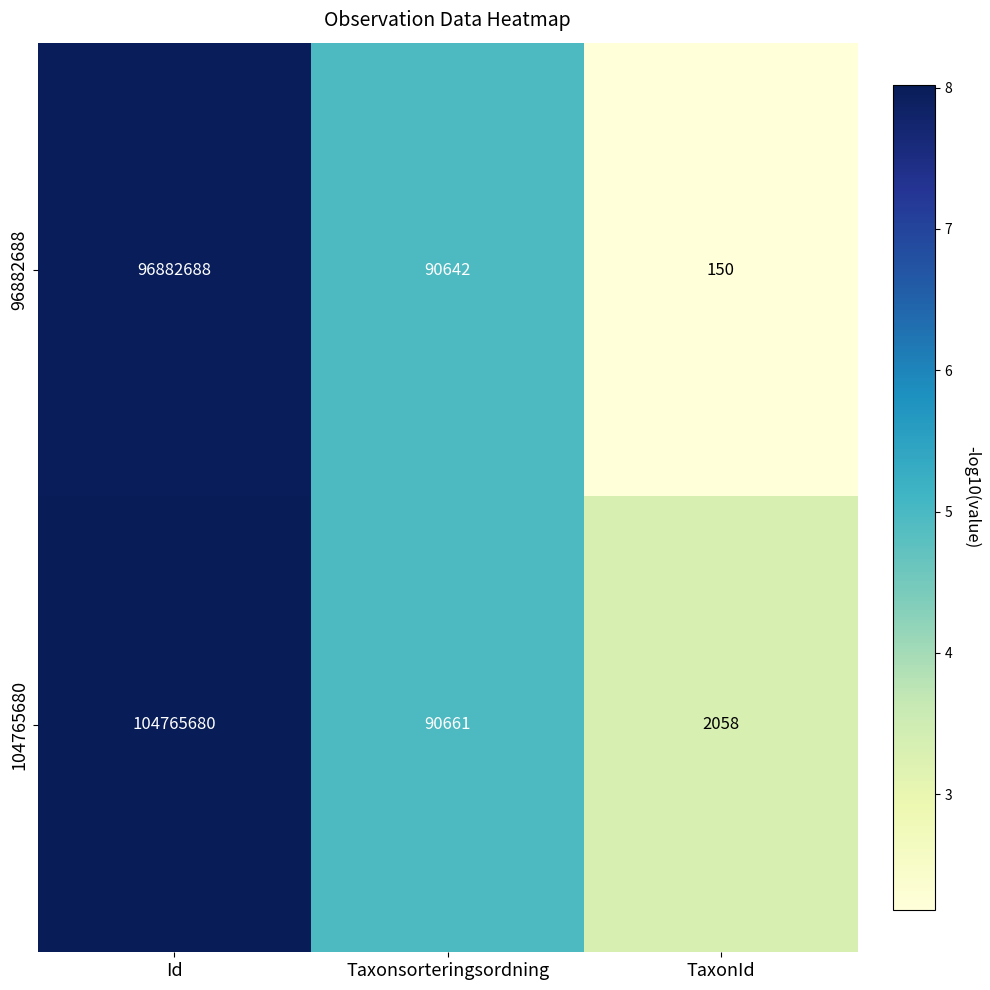

Which series has the largest range (max minus min)?

104765680